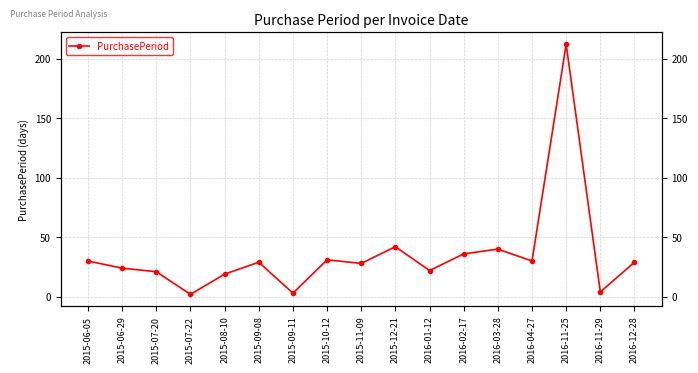

What is the value of the 2nd point from the left?

24